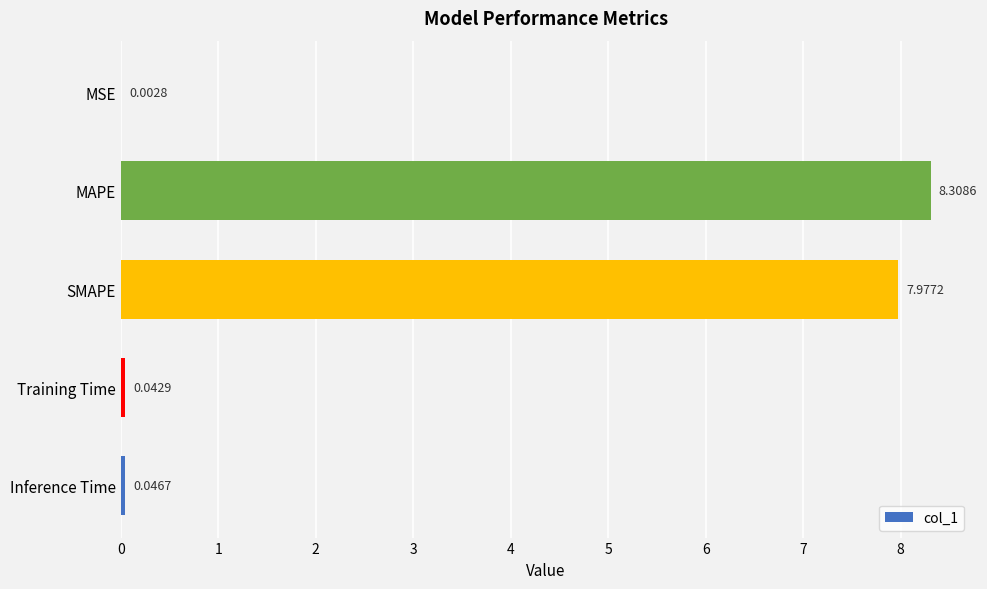

Are the bars horizontal?

Yes